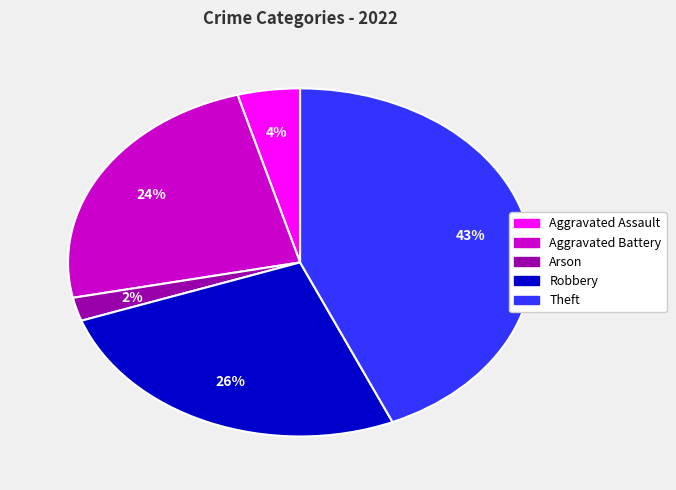

Which has a higher value, Aggravated Battery or Aggravated Assault?

Aggravated Battery